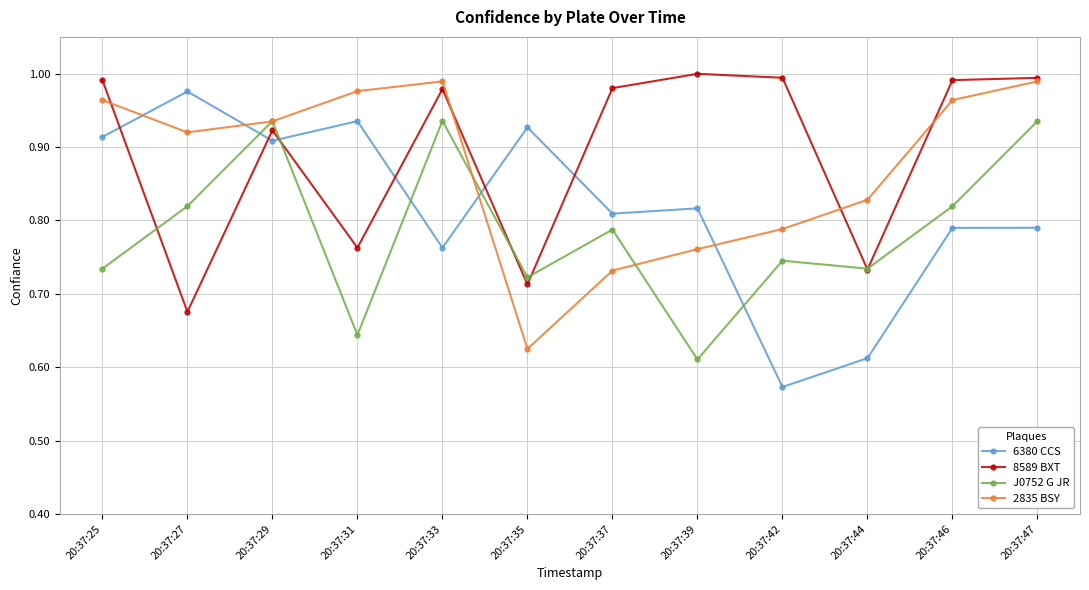

At 20:37:39, list the series in order from smallest to largest.

J0752 G JR, 2835 BSY, 6380 CCS, 8589 BXT